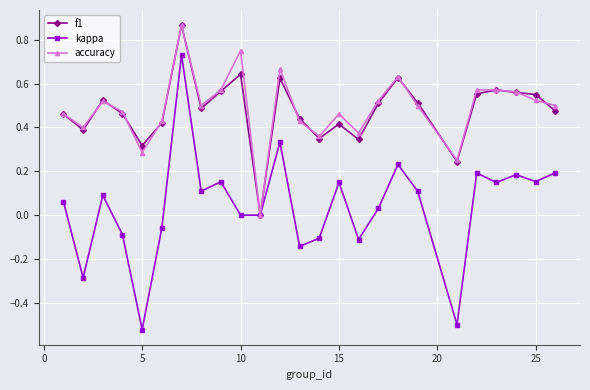

True or false: kappa has more than 2 points higher than both neighbors.

True